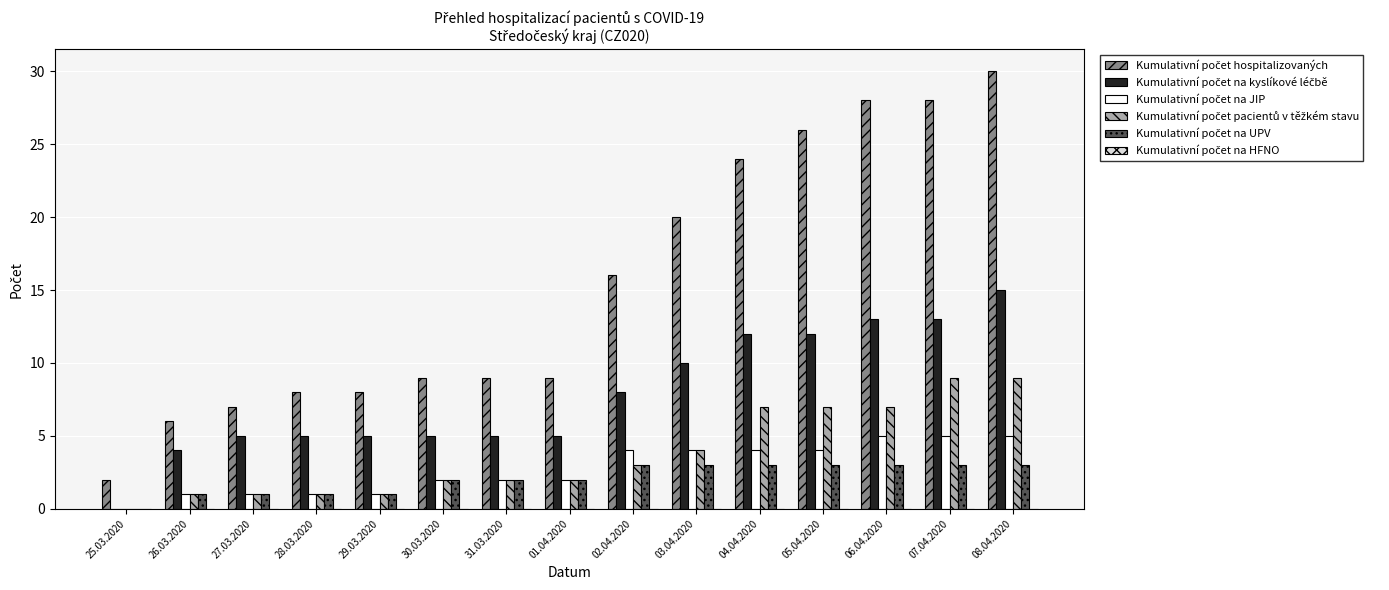

At which category is the sum across all series the highest?

08.04.2020